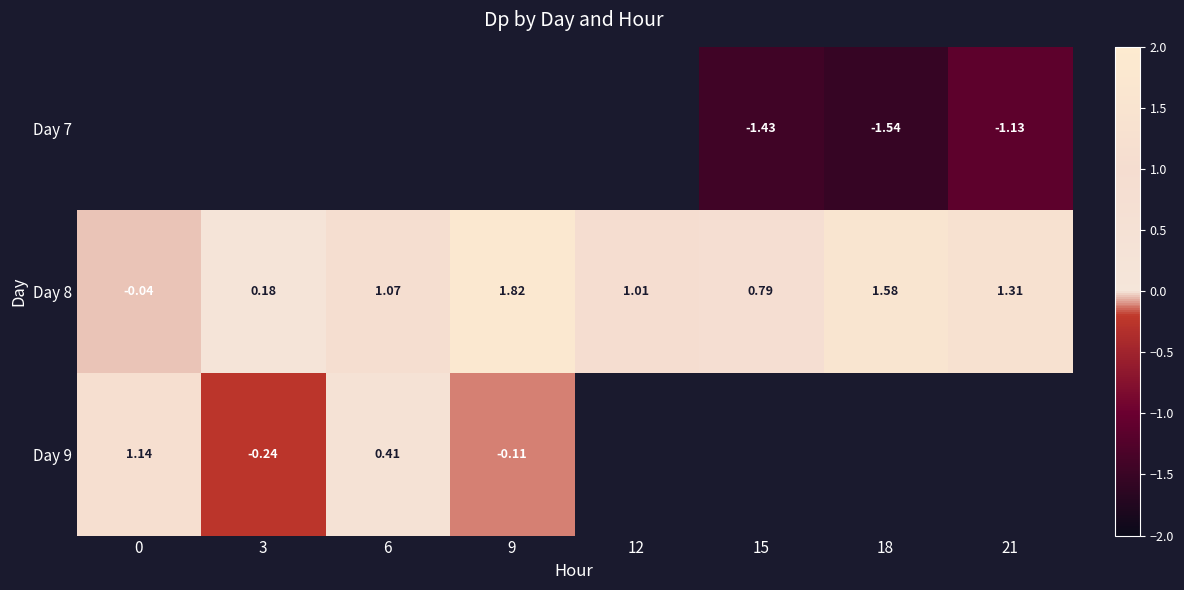

How many positive values does the Day 8 series have?

7